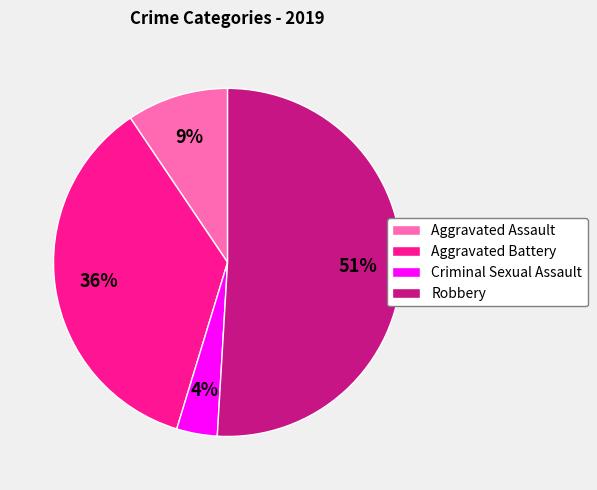

To the nearest percent, what is the combined percentage of Criminal Sexual Assault and Aggravated Assault?

13%